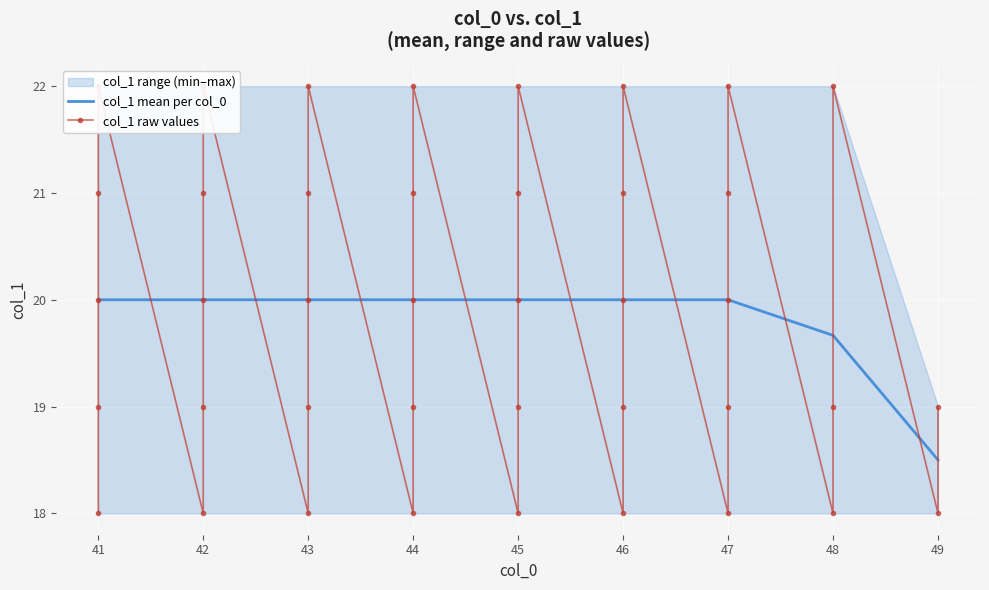

What is the maximum value shown in the chart?

22